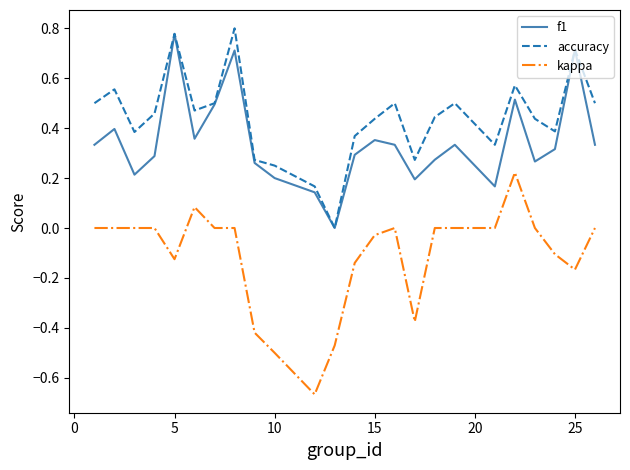

True or false: kappa and accuracy intersect in this chart.

False